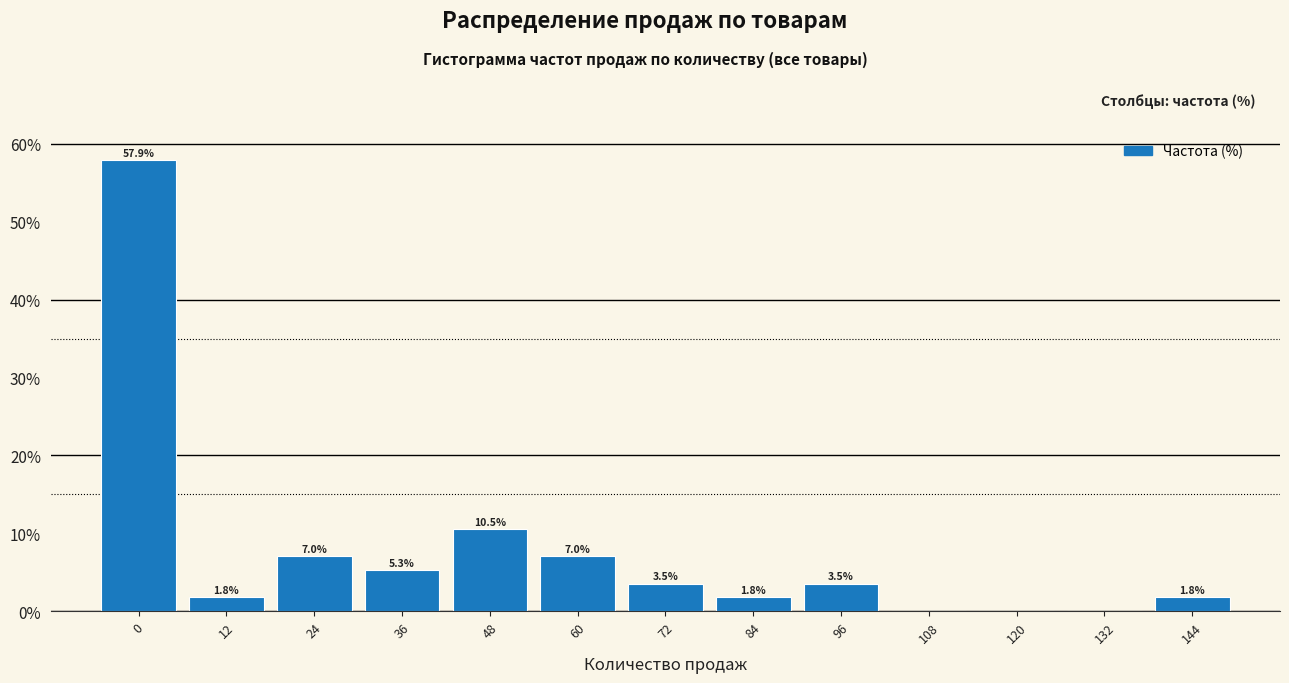

Over which range of the x-axis is the bar tallest?

-6 to 6